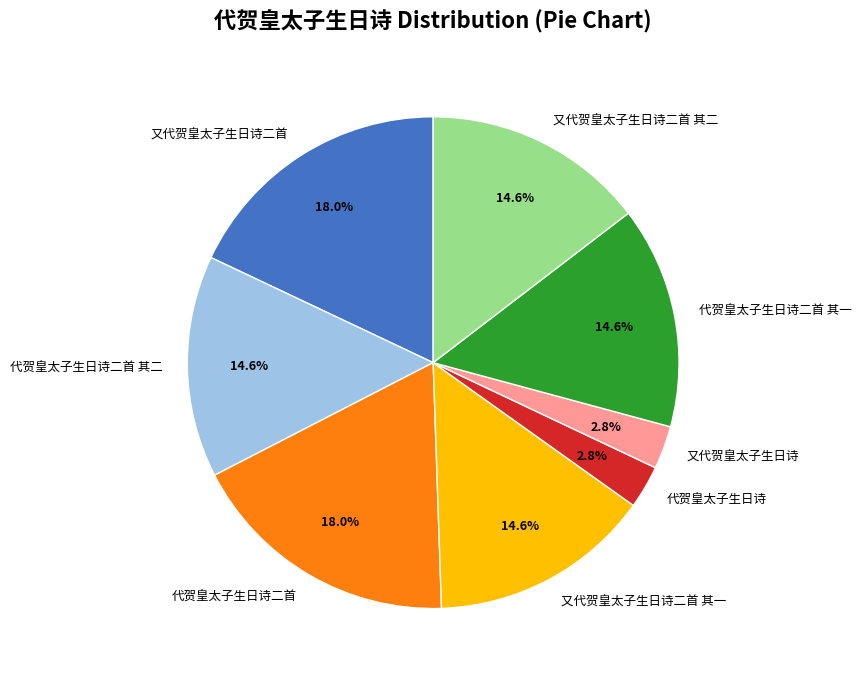

To the nearest percent, what is the average slice percentage?

12%